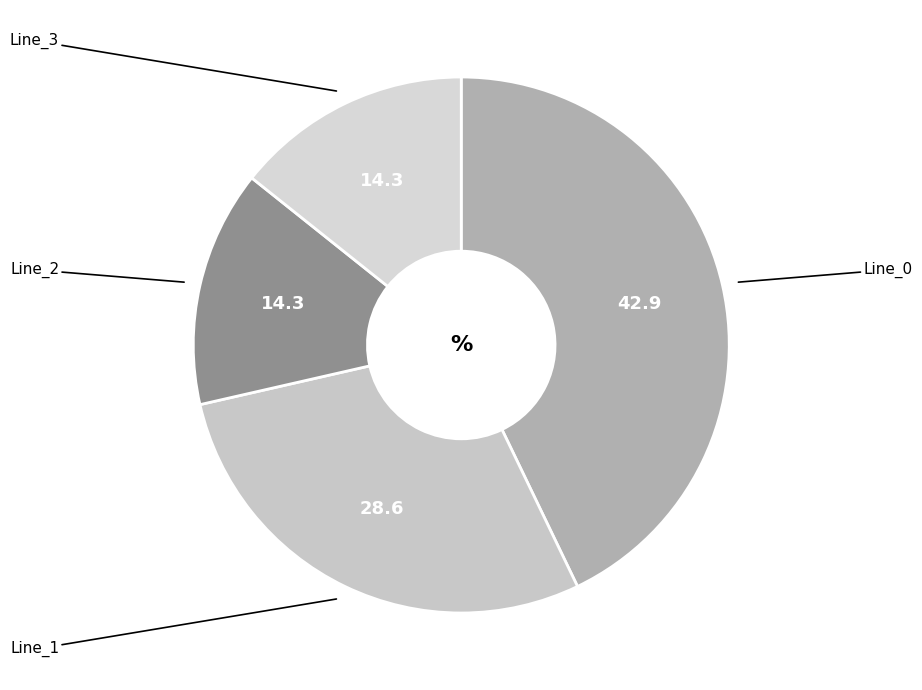

How many segments does this pie chart have?

4